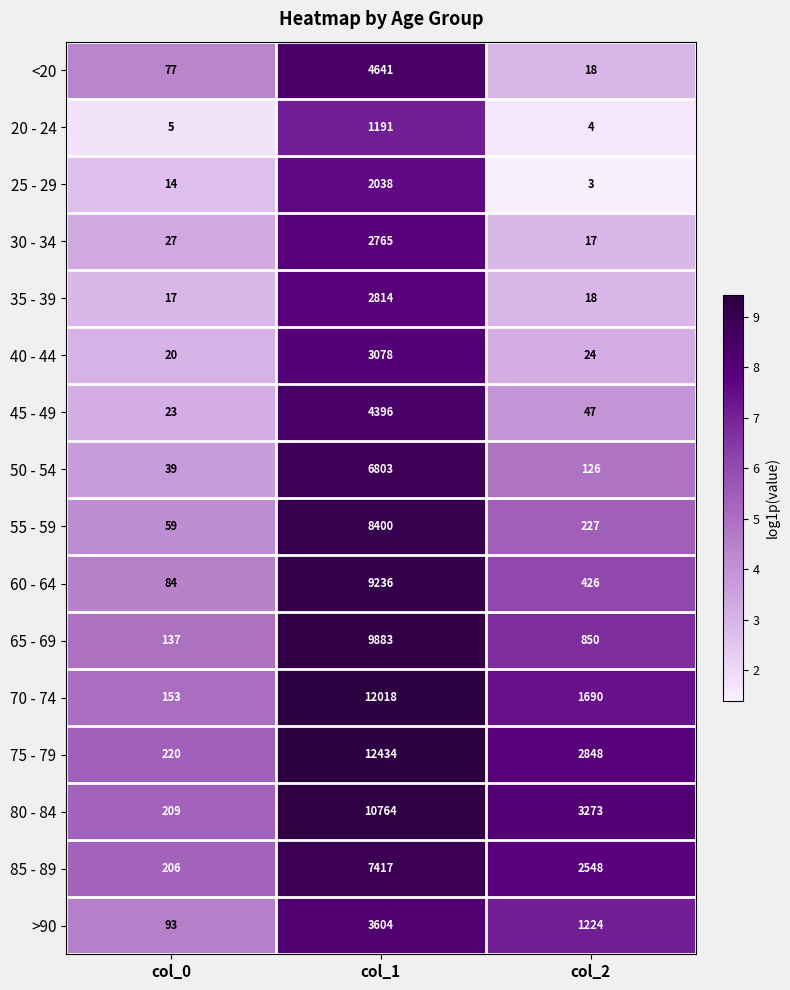

At which label is 25 - 29 closest to 1020?

col_0